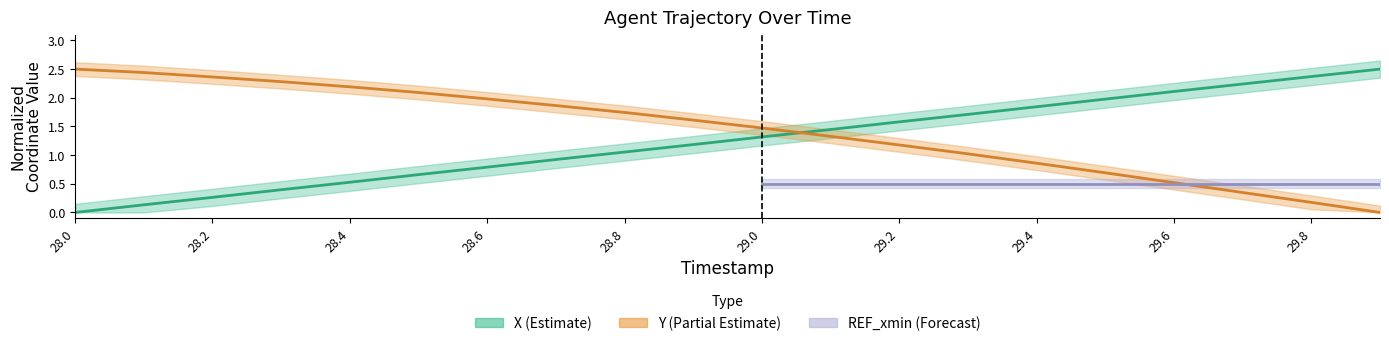

At which label does Y first exceed 1?

28.0